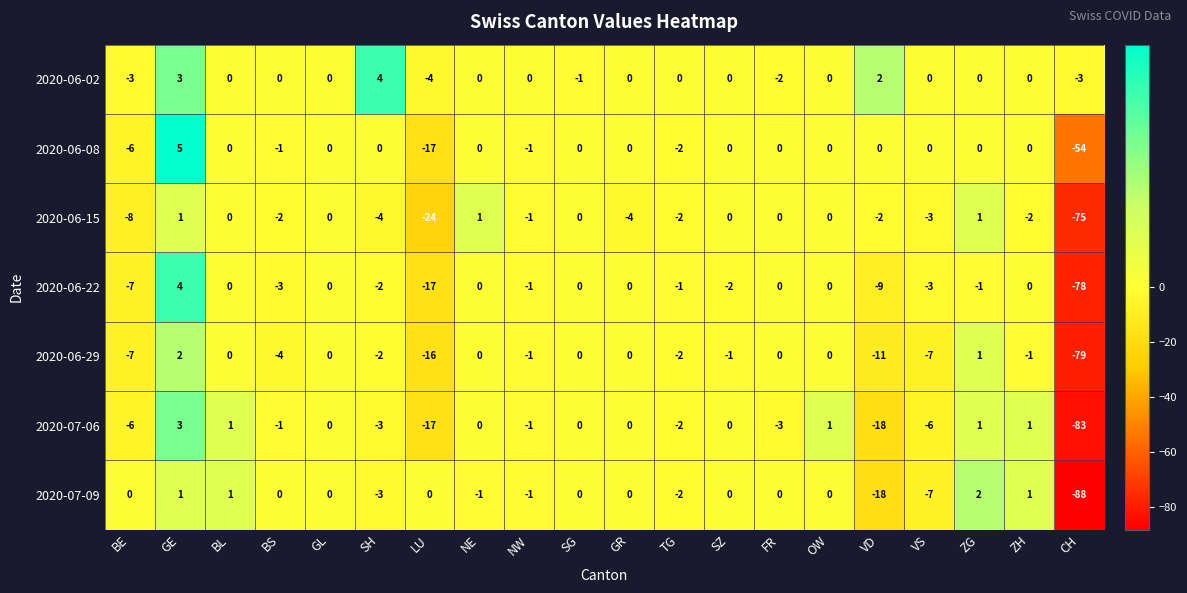

Which series has the widest spread of values?

2020-07-09